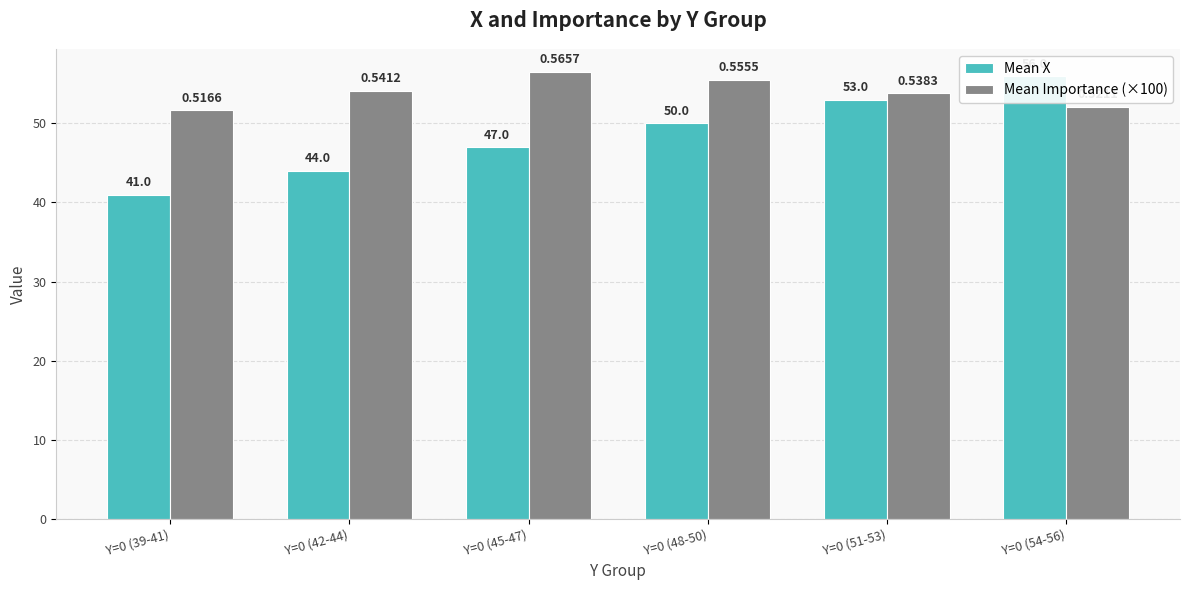

What is the smallest value displayed?

41.0